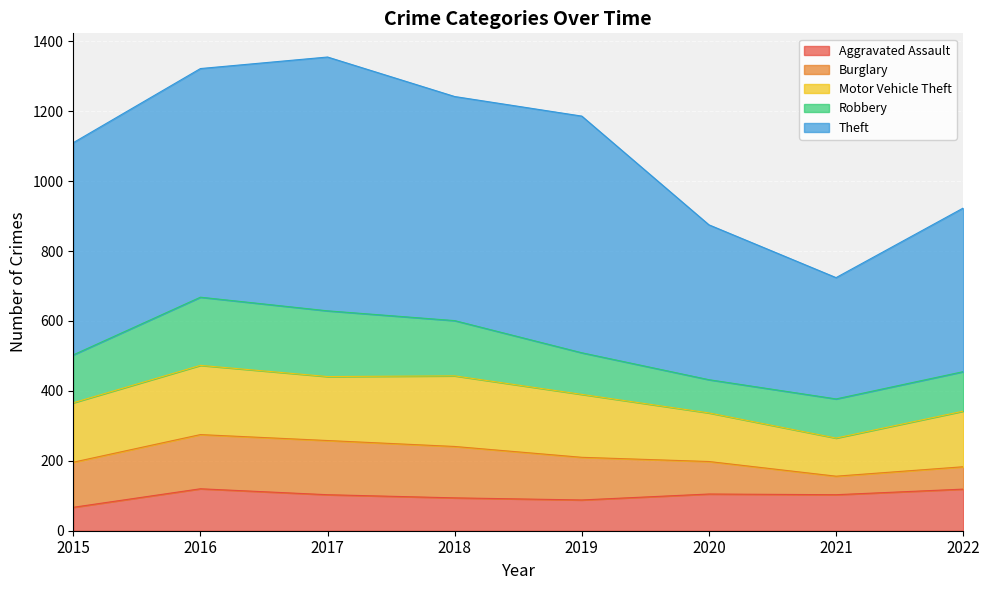

What is the minimum value shown in the chart?

53